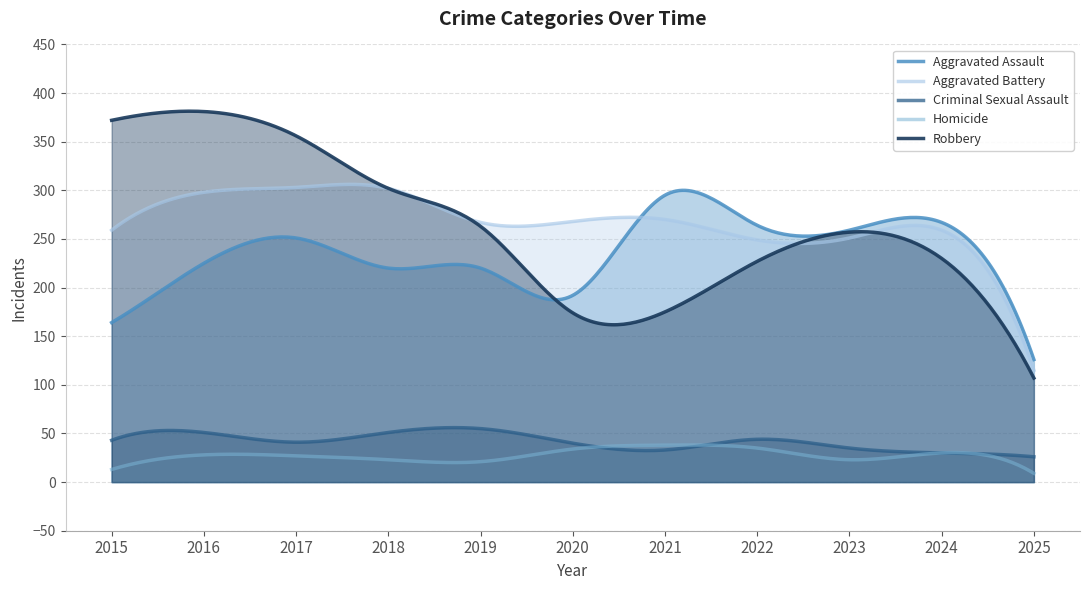

Reading left to right, what are all the values shown in this chart?

Aggravated Assault: 2015=164	2016=225	2017=251	2018=220	2019=220	2020=192	2021=295	2022=264	2023=259	2024=267	2025=126
Aggravated Battery: 2015=259	2016=298	2017=303	2018=302	2019=267	2020=268	2021=270	2022=249	2023=251	2024=259	2025=115
Criminal Sexual Assault: 2015=43	2016=51	2017=41	2018=51	2019=55	2020=40	2021=33	2022=44	2023=35	2024=30	2025=26
Homicide: 2015=13	2016=28	2017=27	2018=23	2019=21	2020=34	2021=38	2022=35	2023=23	2024=30	2025=9
Robbery: 2015=372	2016=381	2017=356	2018=302	2019=263	2020=174	2021=175	2022=227	2023=257	2024=230	2025=107